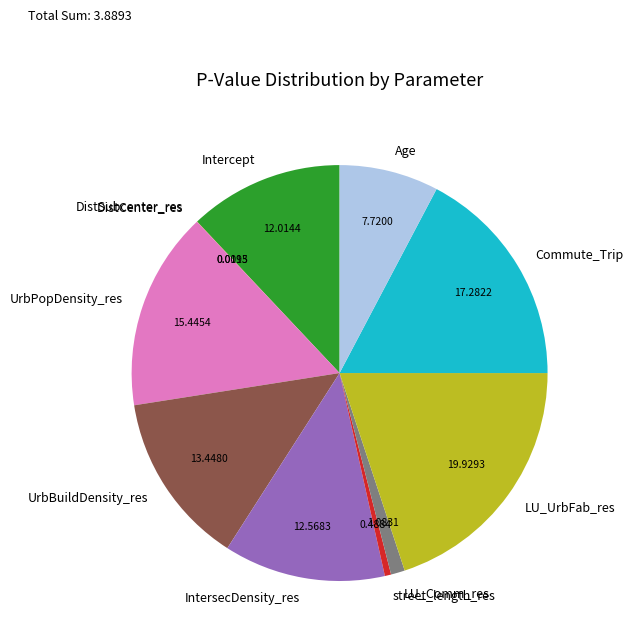

Is there a majority slice in this chart?

No